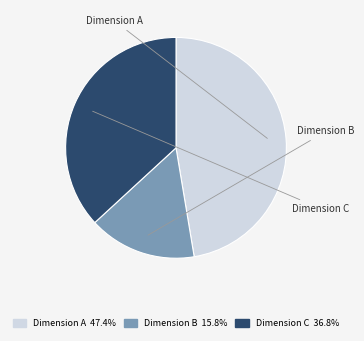

What is the smallest slice in the pie chart?

Dimension B